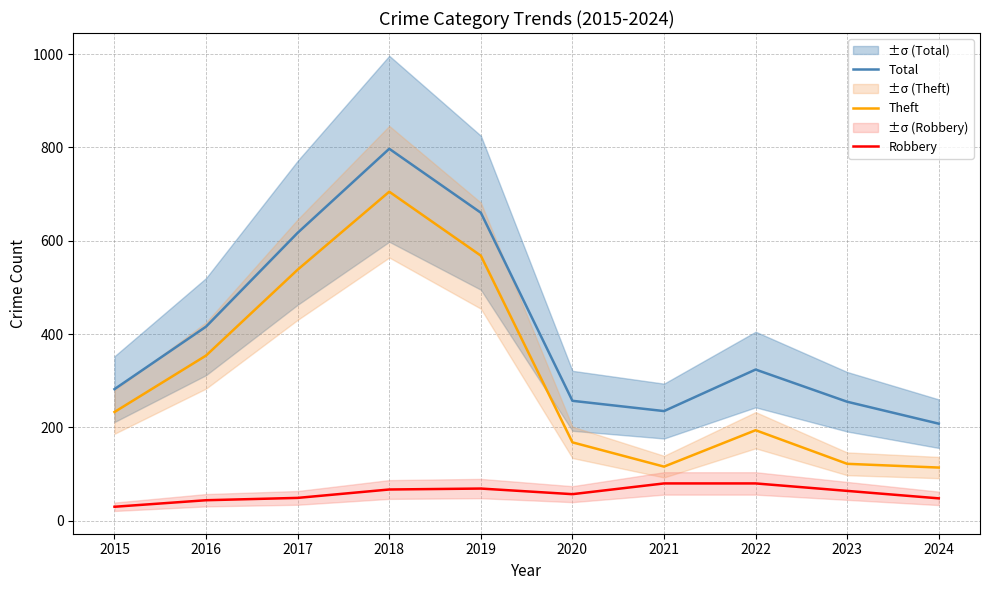

What is the value of the Total point at the 1st from the left?

282